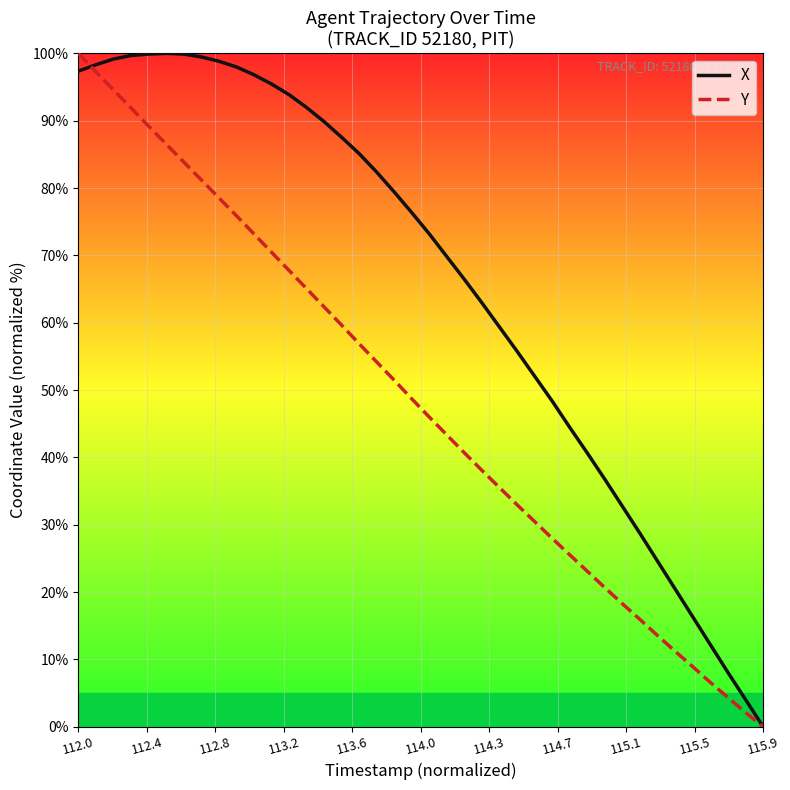

Count the number of data series in this chart.

2